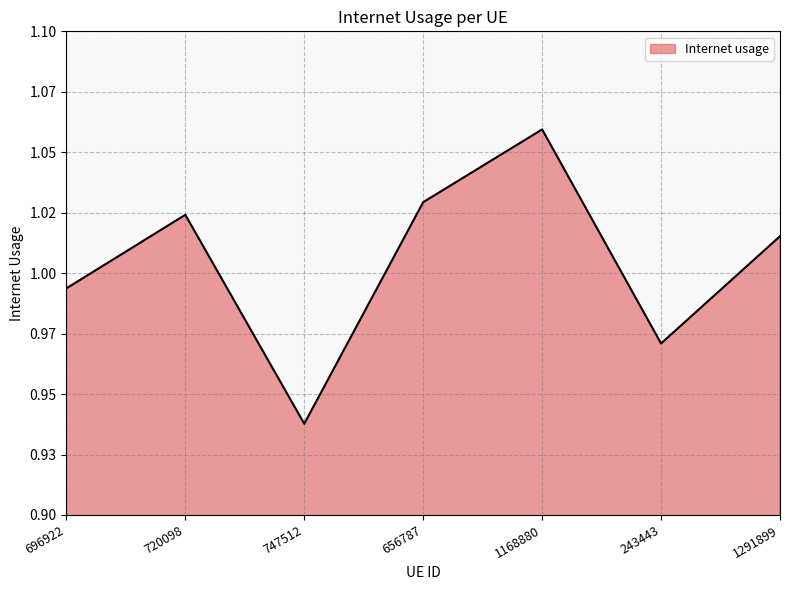

Rank the categories by value from highest to lowest.

1168880, 656787, 720098, 1291899, 696922, 243443, 747512